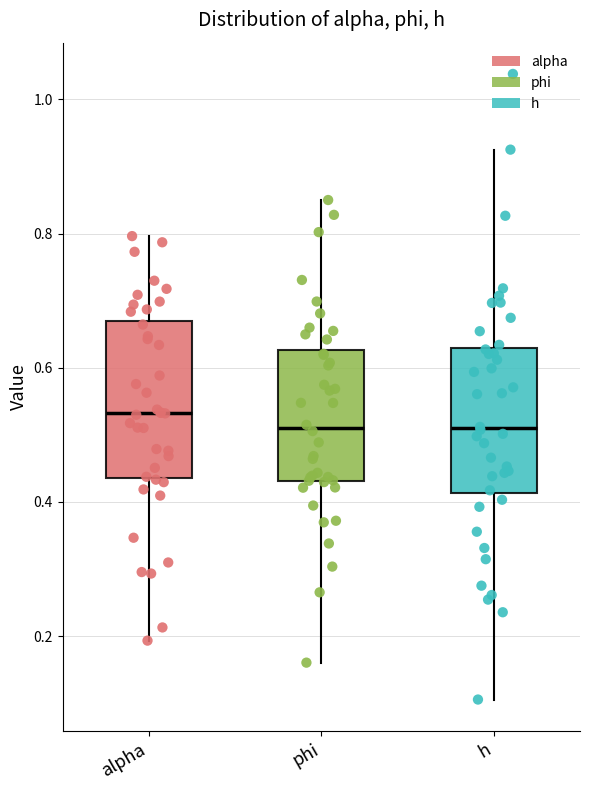

Reading left to right, read every box against the y-axis: the position of its median line, the range the box covers, and the ends of its whiskers. The values are not printed on the chart, so give them approximately, as read against the axis.

alpha: median 0.54, box 0.44 to 0.66, whiskers 0.20 to 0.80
phi: median 0.52, box 0.44 to 0.62, whiskers 0.16 to 0.86
h: median 0.50, box 0.42 to 0.62, whiskers 0.10 to 0.92